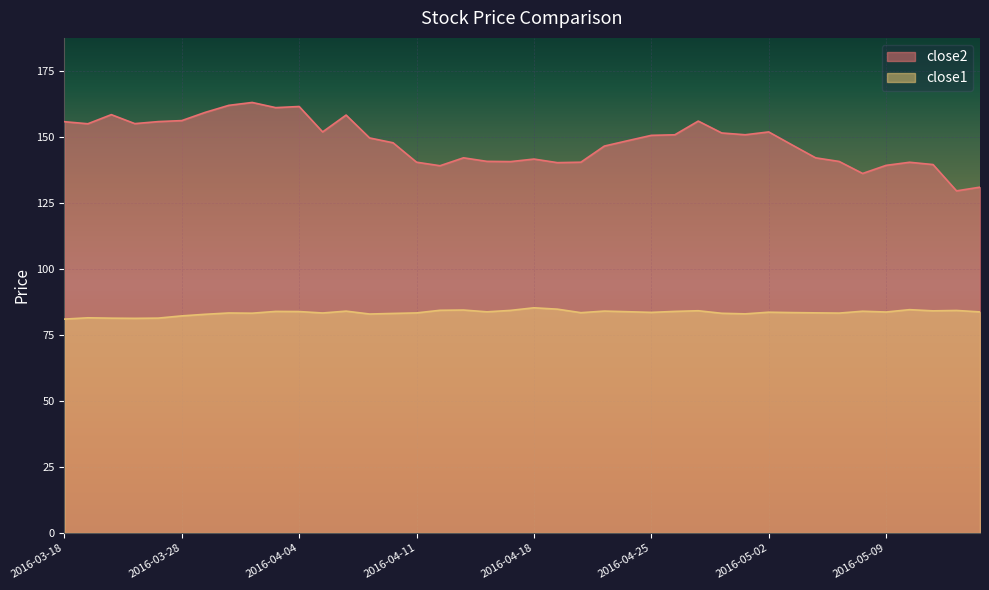

At which category is the sum across all series the highest?

2016-03-31